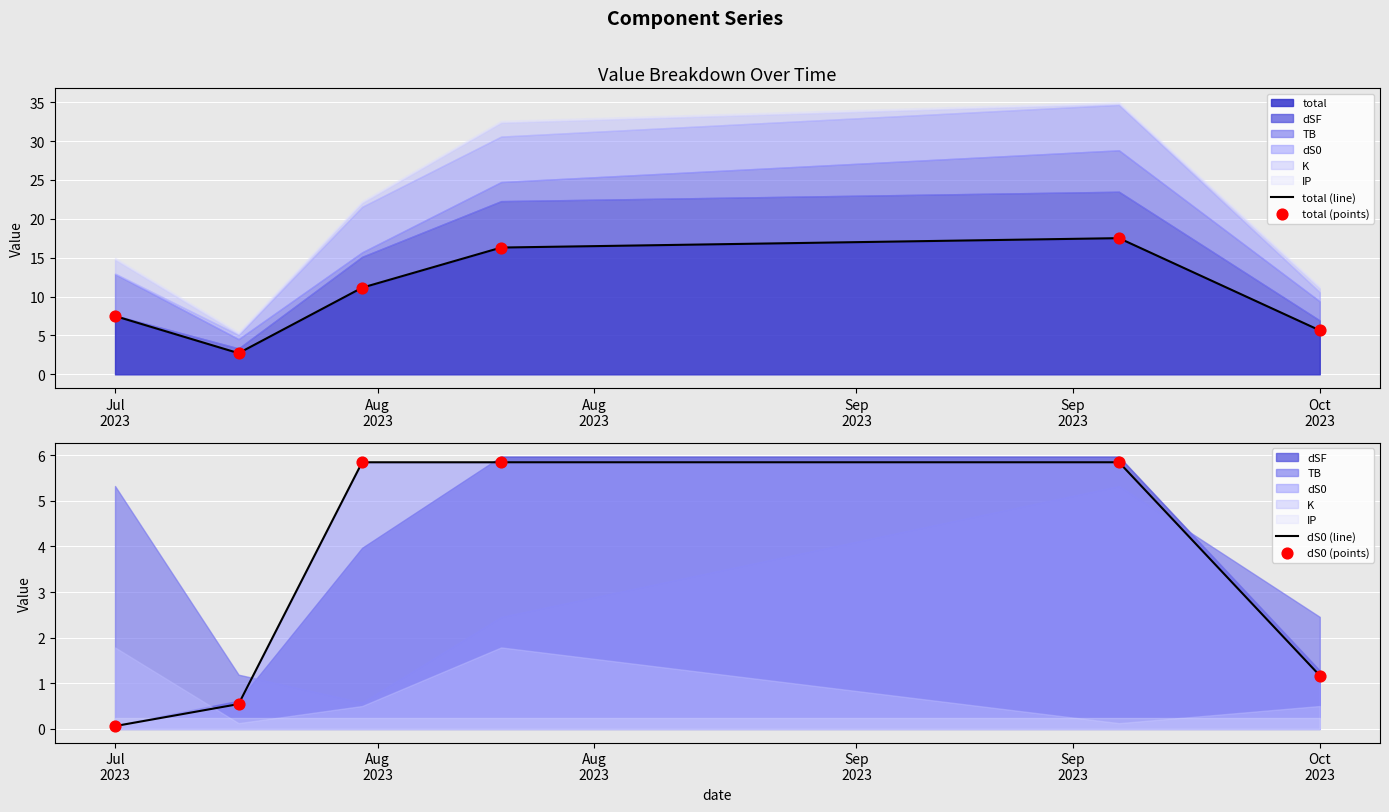

Which series has the largest total across all categories?

total (line)